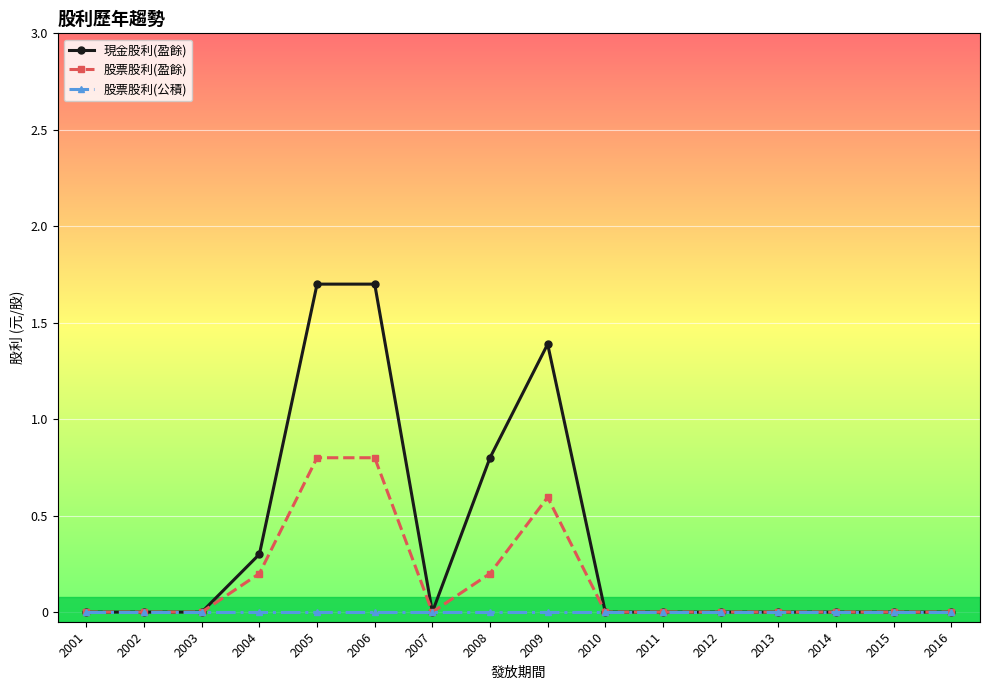

At how many categories does at least one series exceed 1?

3